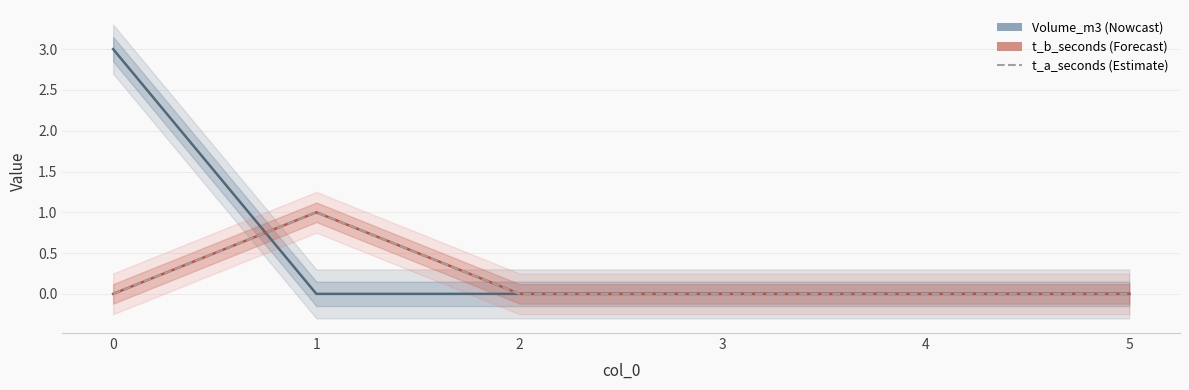

How many t_b_seconds values are between 0 and 1?

6